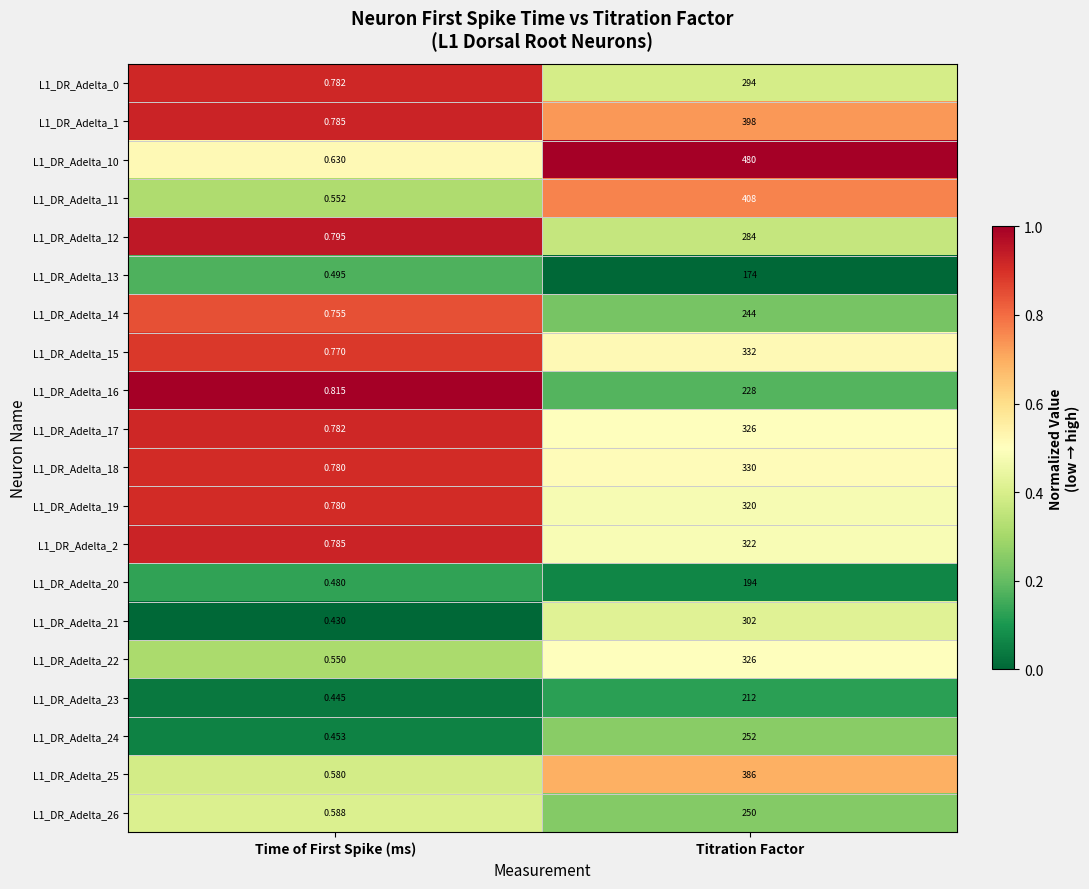

Which category has the highest value across all series?

Titration Factor